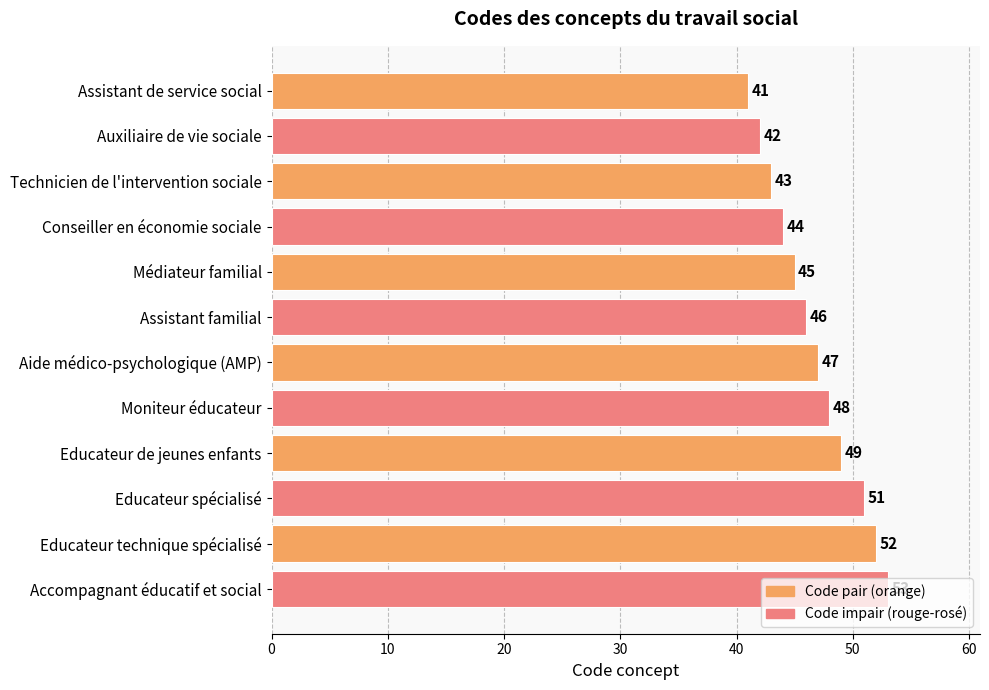

Read the value at Moniteur éducateur, to the nearest 10.

50